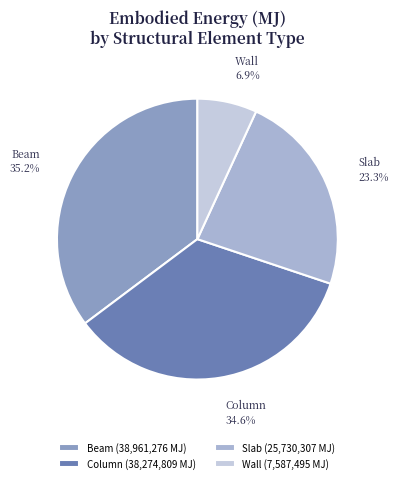

Does Slab account for over 50% of the chart?

No